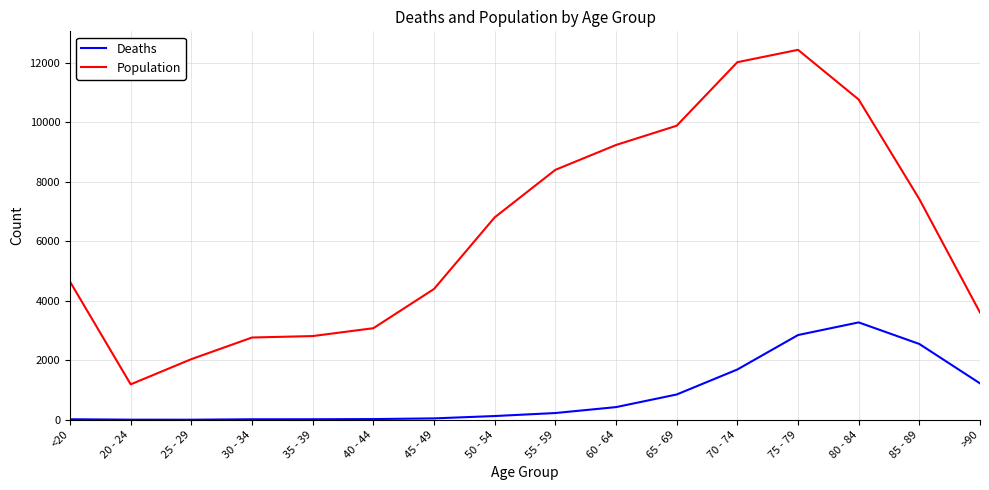

Which series has the largest total across all categories?

Population